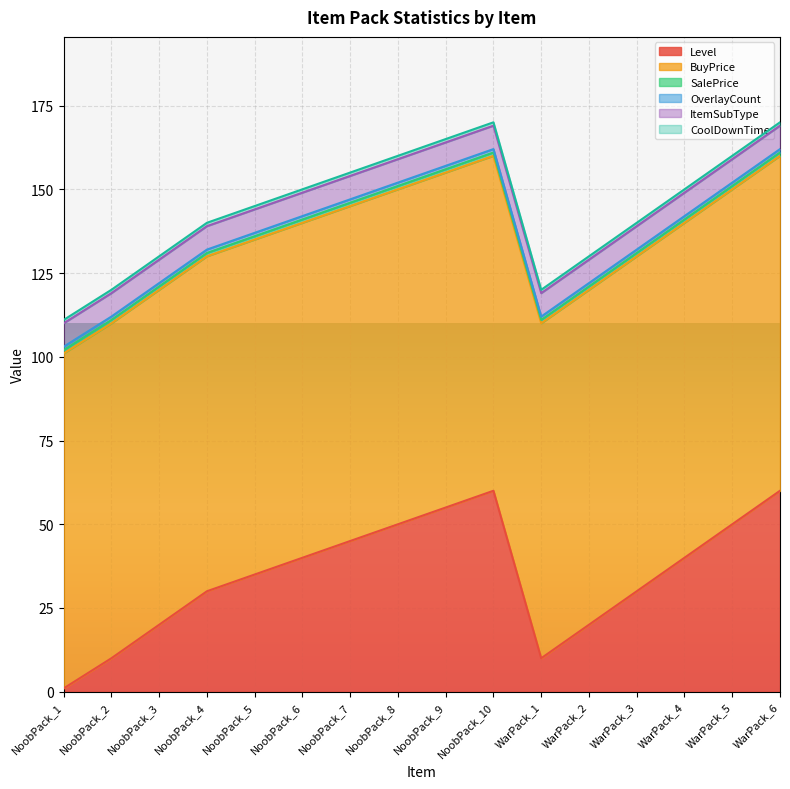

What is the value of the SalePrice point at the 9th from the left?

1